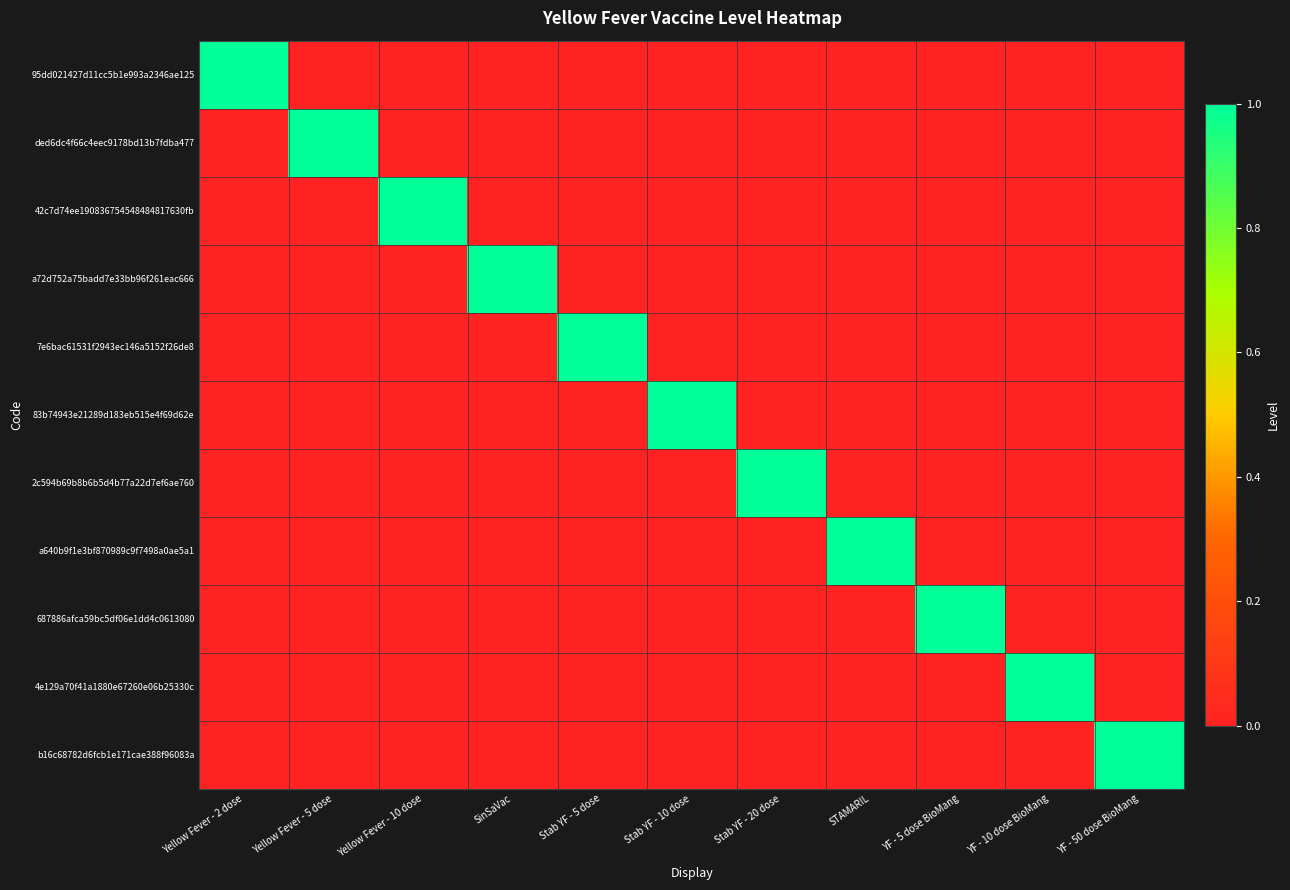

Which series has the largest range (max minus min)?

95dd021427d11cc5b1e993a2346ae125